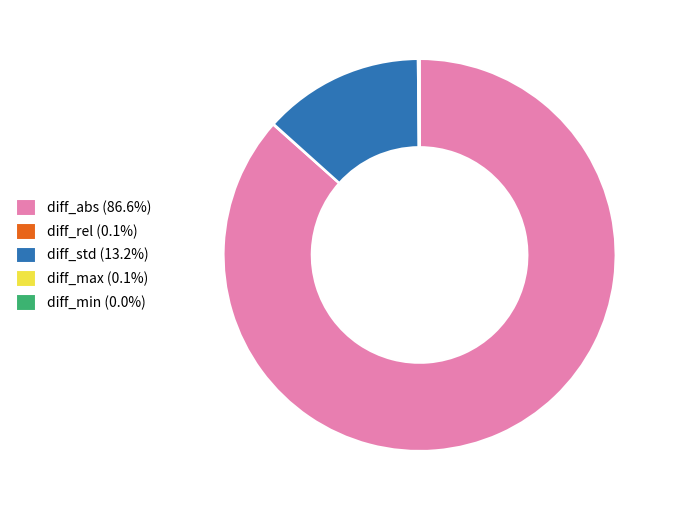

Does any single category account for the majority?

Yes